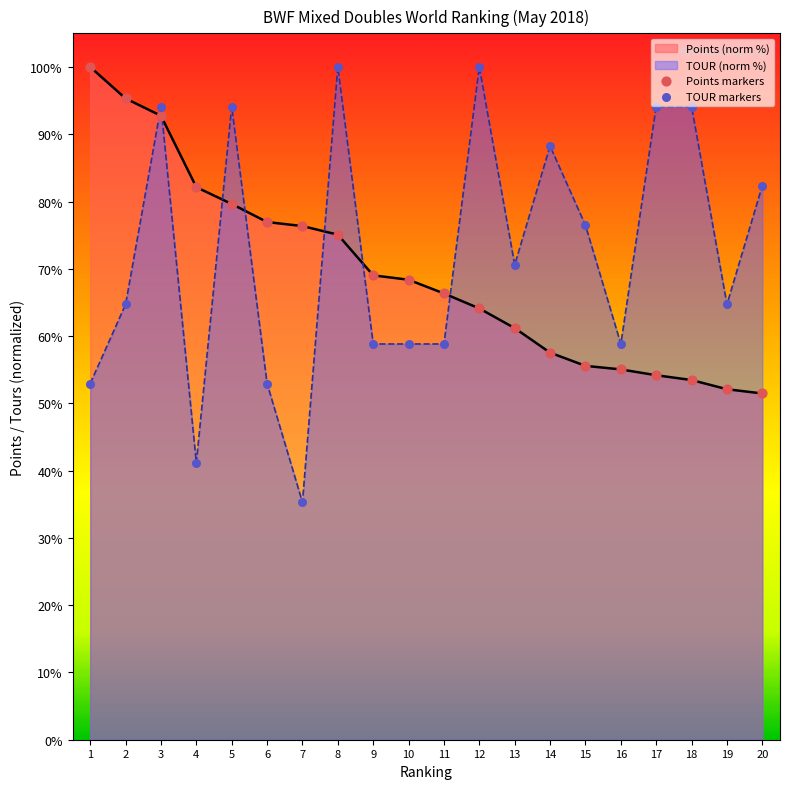

What are all the series names shown in the legend?

Points, TOUR